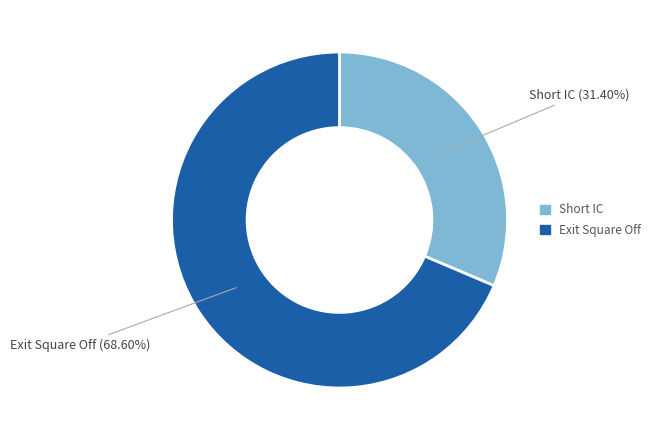

Which slice is the largest?

Exit Square Off